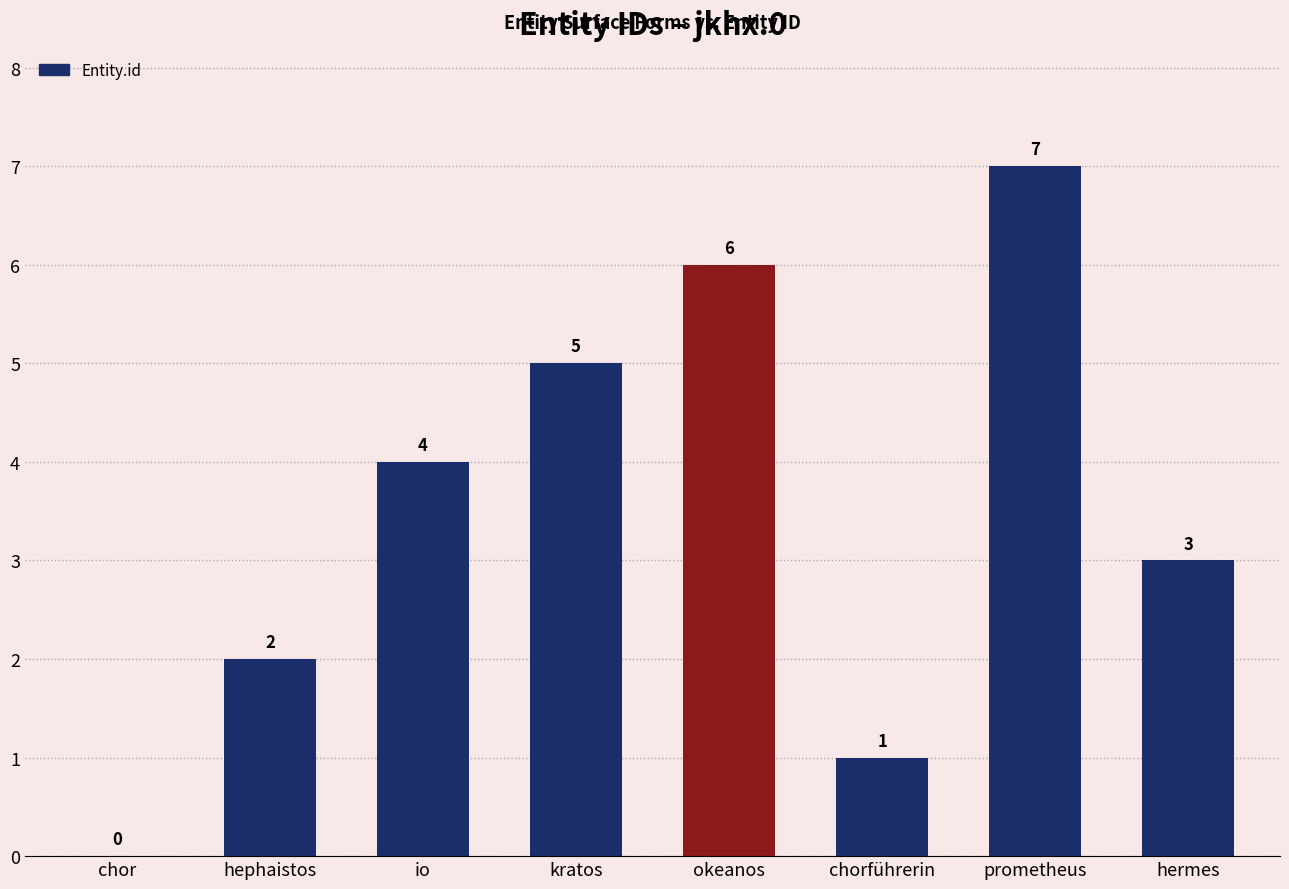

Approximately how many times larger is the value at io compared to prometheus?

0.6